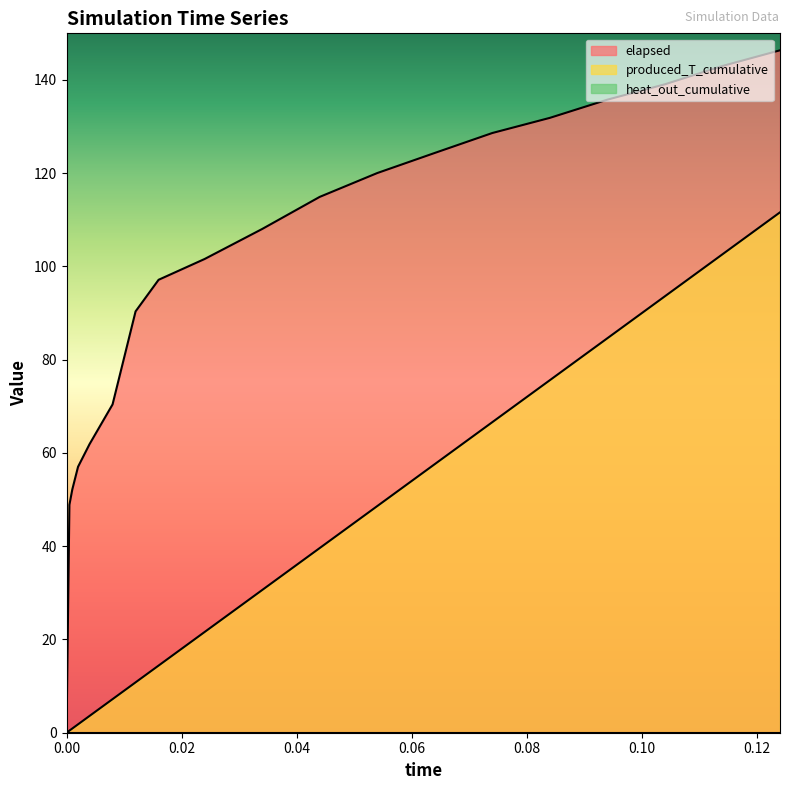

How many data points does each series have?

19